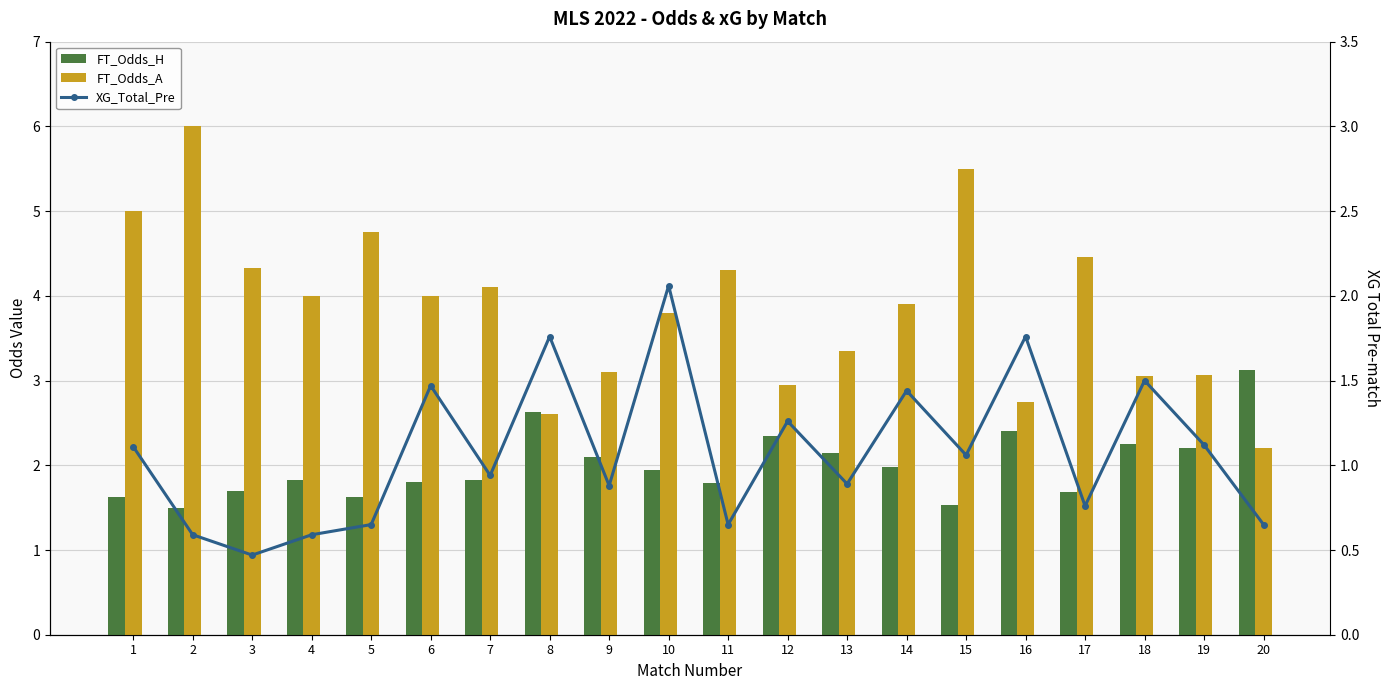

What is the value of the FT_Odds_A bar at the 10th from the left?

3.8